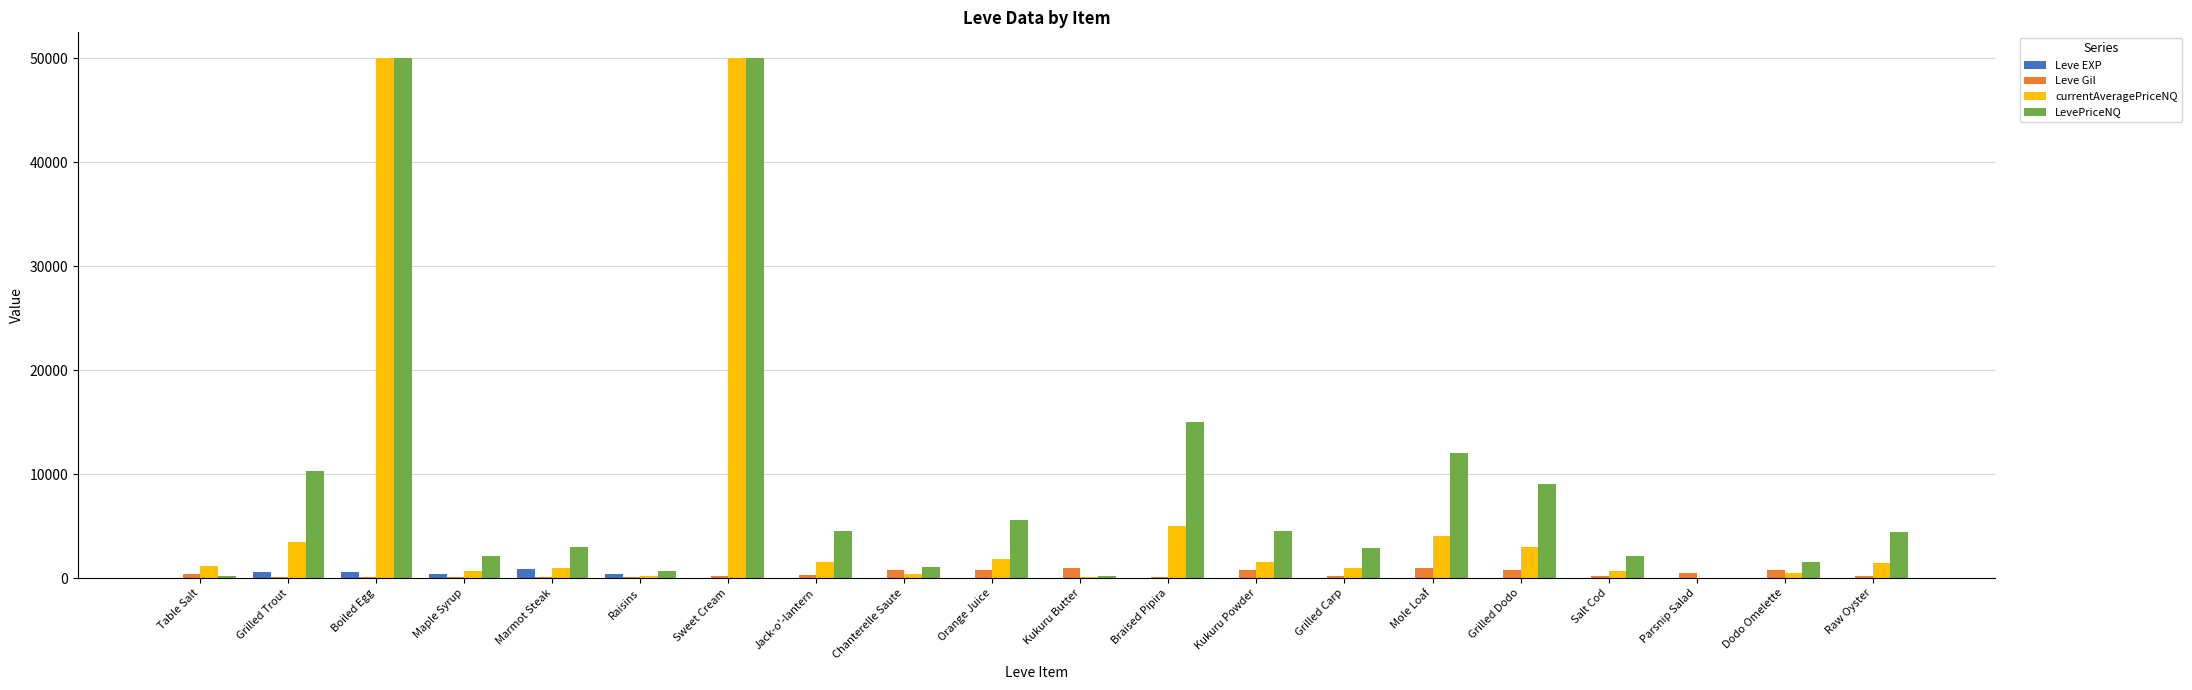

True or false: LevePriceNQ has a value of 4857 at Mole Loaf.

False